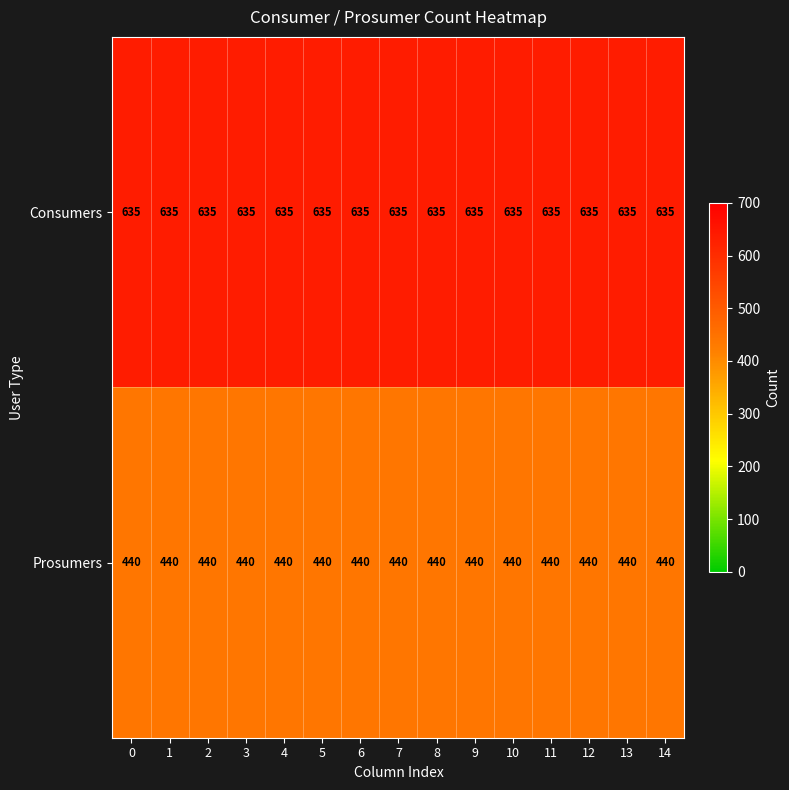

What is the sum of the Prosumers values at 7 and 4?

880